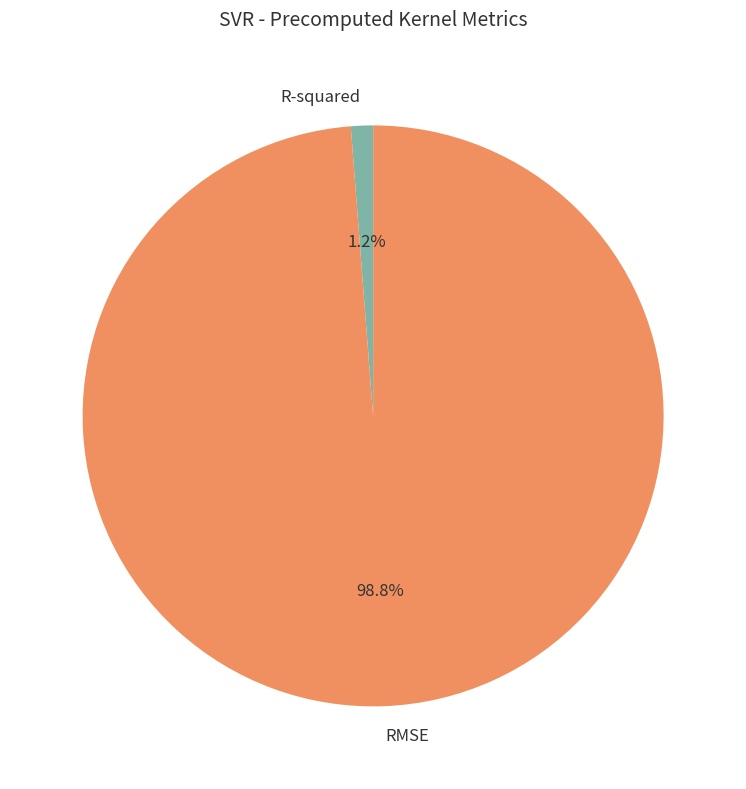

How many segments does this pie chart have?

2